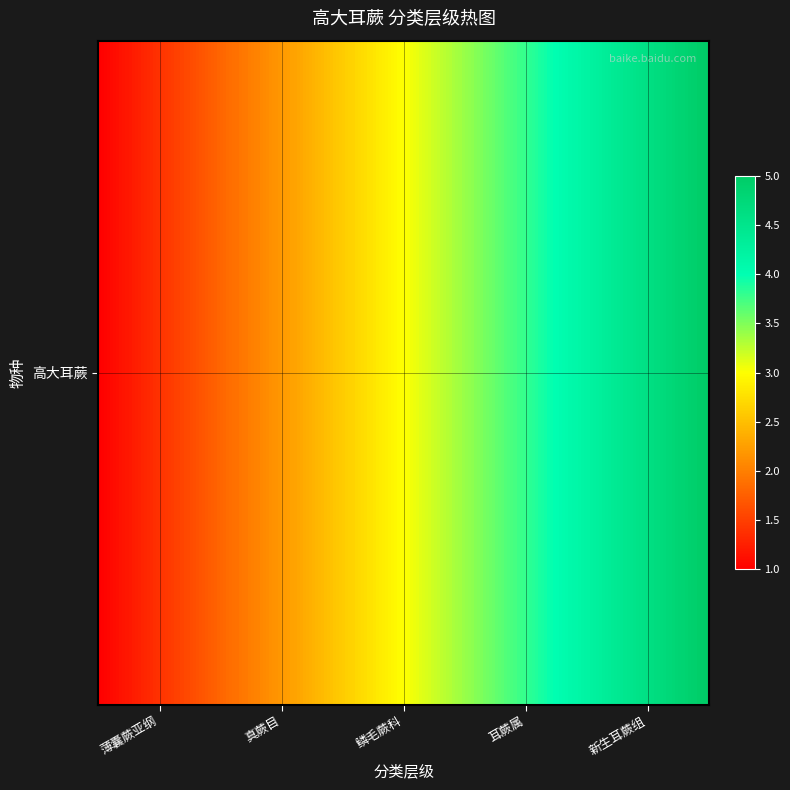

Reading left to right, what are all the values shown in this chart?

1	2	3	4	5